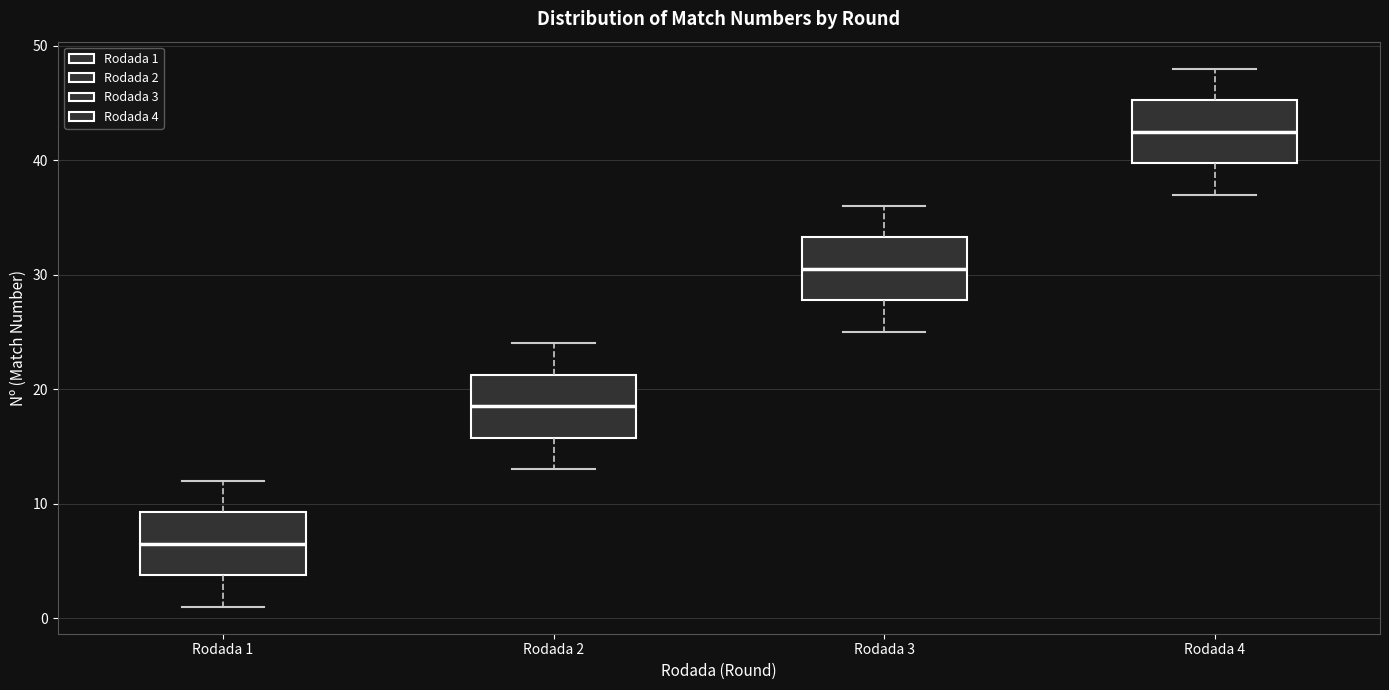

Which box has the lowest median line?

Rodada 1